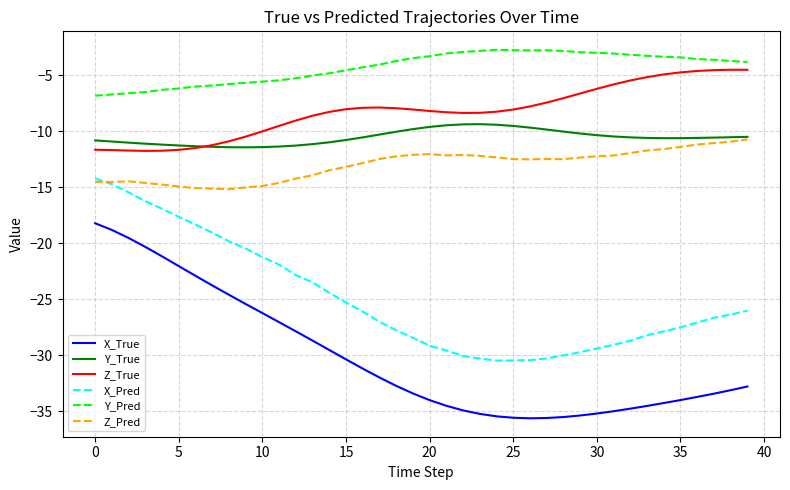

Rank the series by their maximum value, from highest to lowest.

Y_Pred, Z_True, Y_True, Z_Pred, X_Pred, X_True